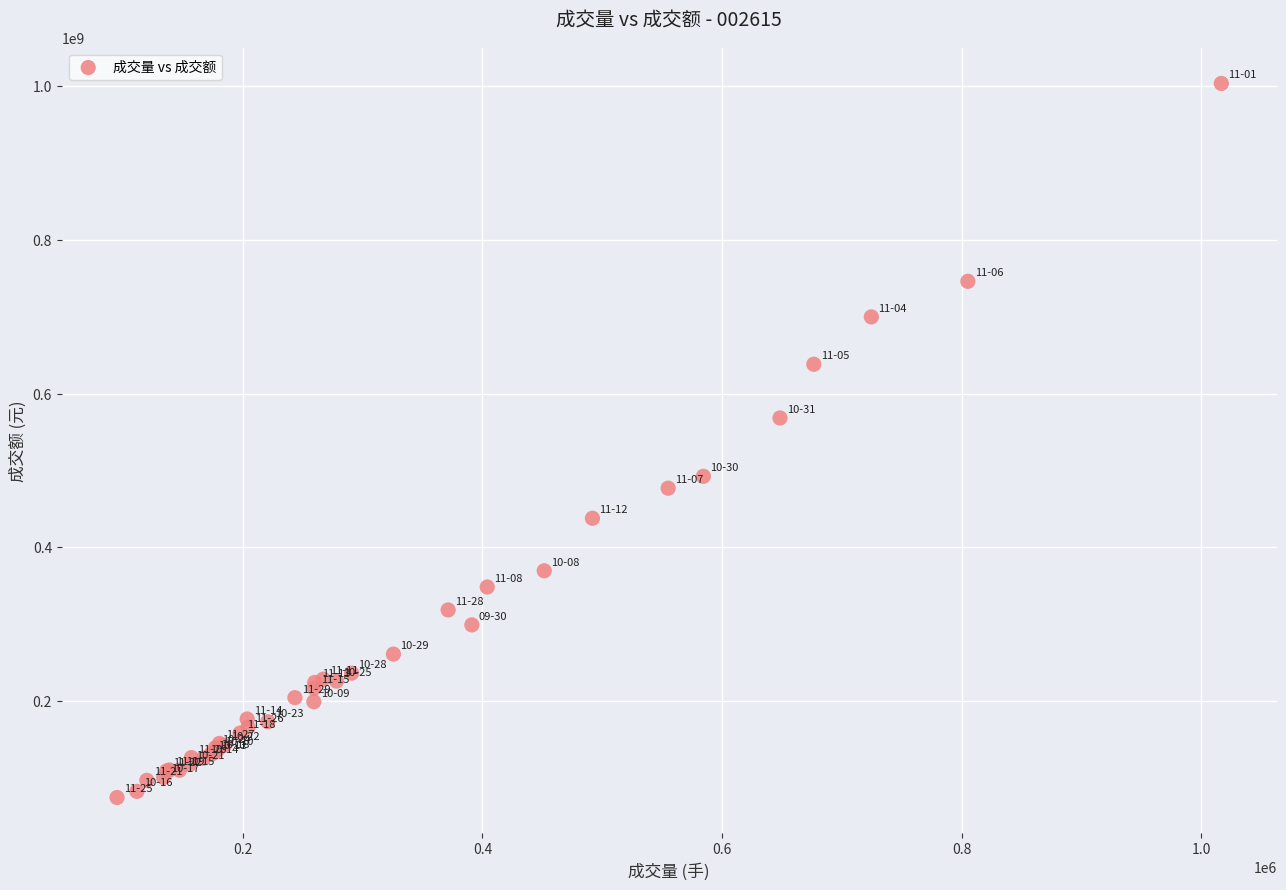

What Y value in the scatter plot is closest to 538959515?

568219863.6